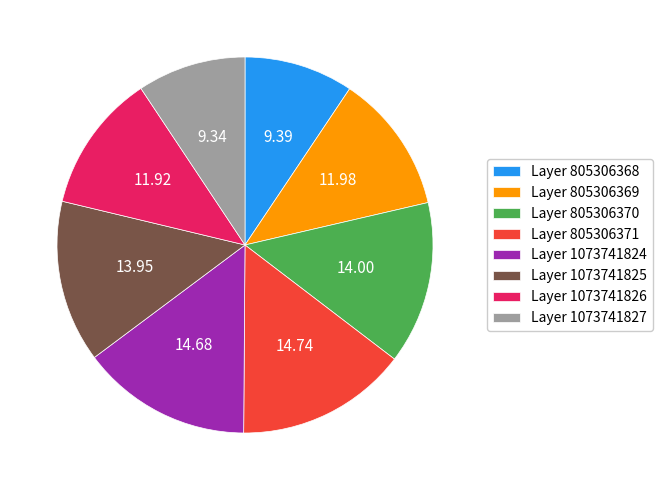

Is there any slice that represents more than half of the pie?

No